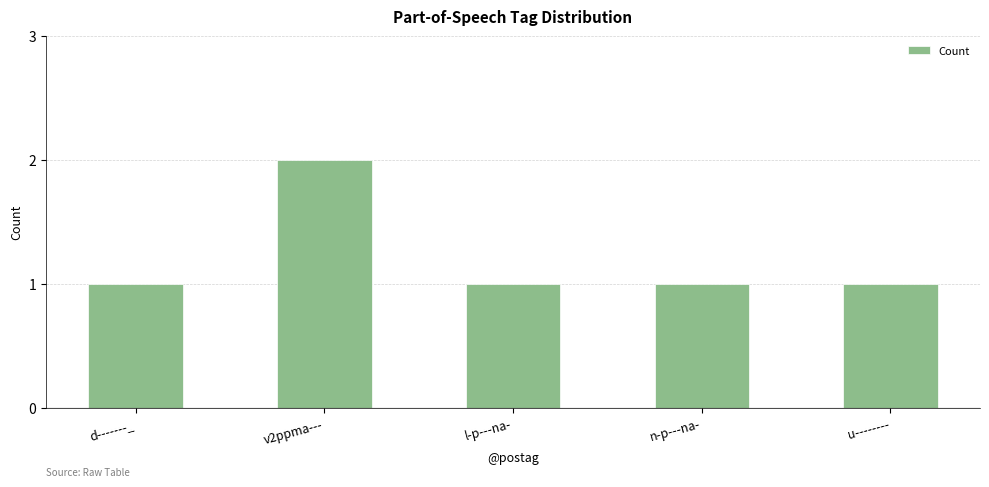

Approximately how many times larger is the value at v2ppma--- compared to n-p---na-?

2.0